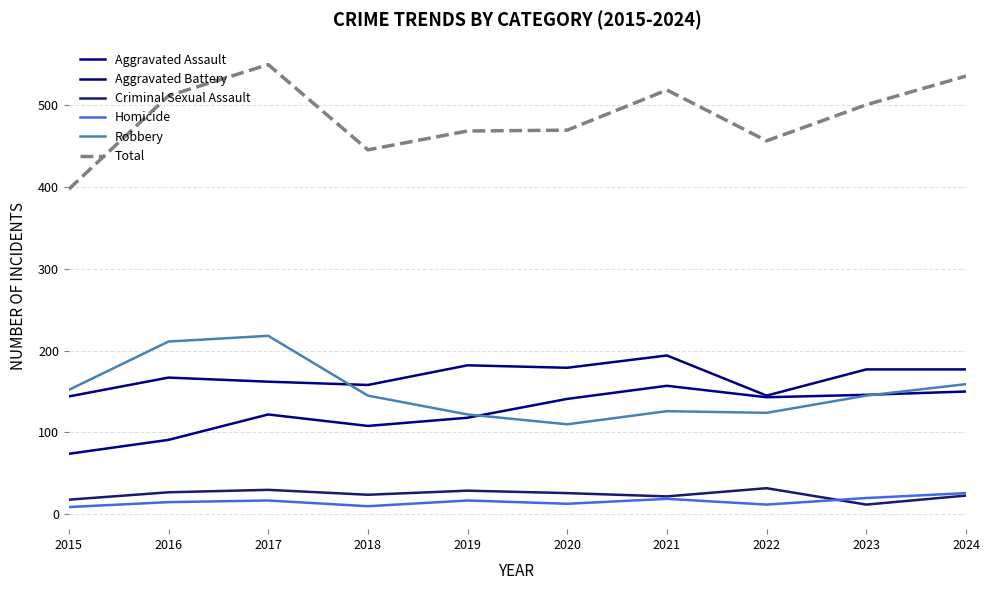

Which series has the widest spread of values?

Total